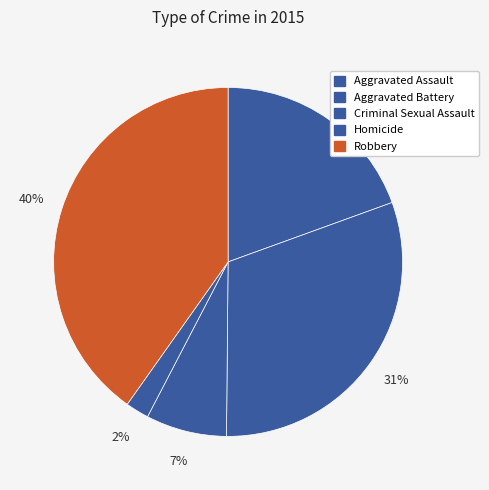

How many slices are in this pie chart?

5